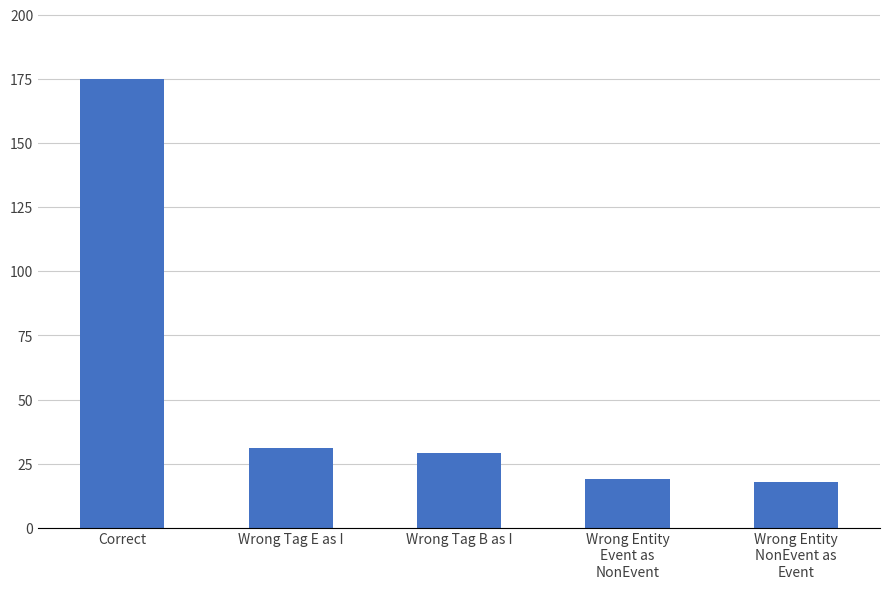

What is the label of the 4th bar from the right?

Wrong Tag E as I